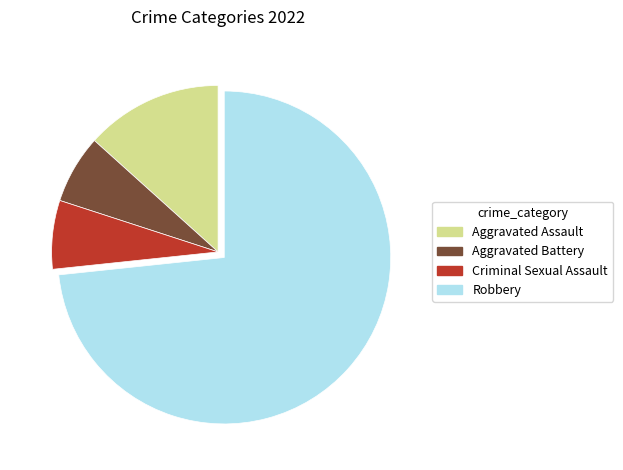

What is the ratio of the value at Aggravated Assault to the value at Aggravated Battery?

2.0